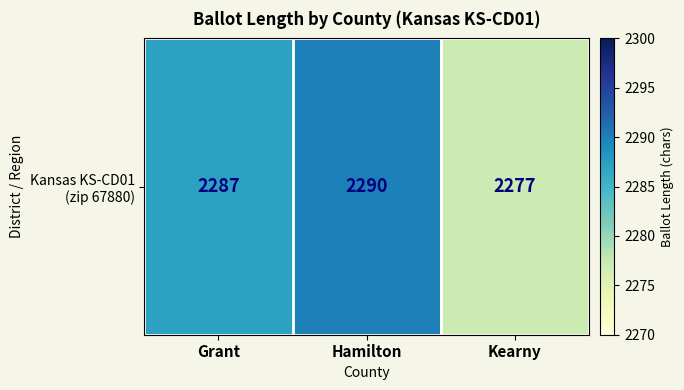

How many distinct data groups are displayed?

1